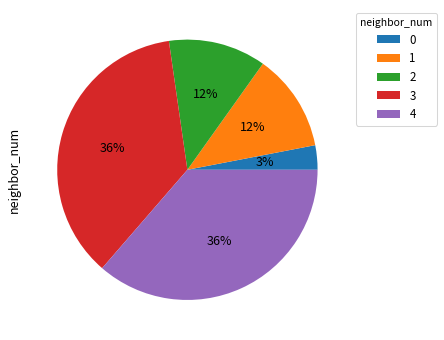

To the nearest percent, what percentage of the pie is 2?

12%